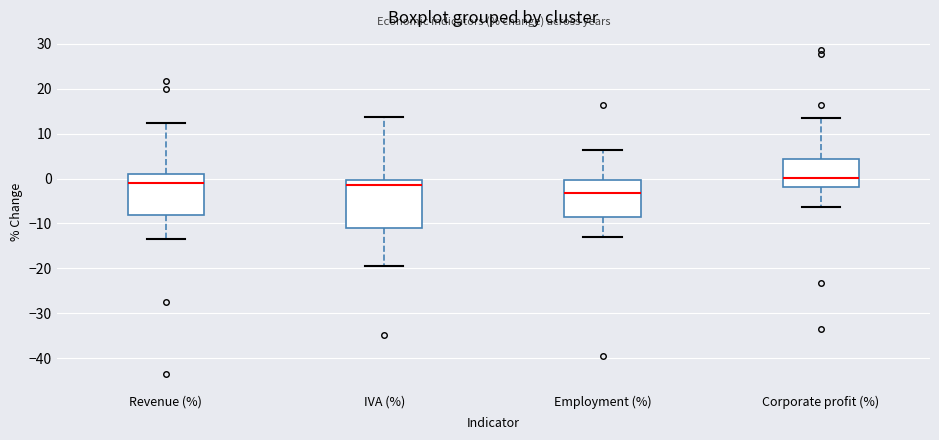

Reading left to right, transcribe this box plot: for each box, give where its median line is, the range the box spans, and where its two whiskers end, as read against the y-axis. The values are not printed on the chart, so give them approximately, as read against the axis.

Revenue (%): median -1, box -8 to 1, whiskers -13 to 12
IVA (%): median -2, box -11 to 0, whiskers -19 to 14
Employment (%): median -3, box -9 to 0, whiskers -13 to 6
Corporate profit (%): median 0, box -2 to 4, whiskers -6 to 13